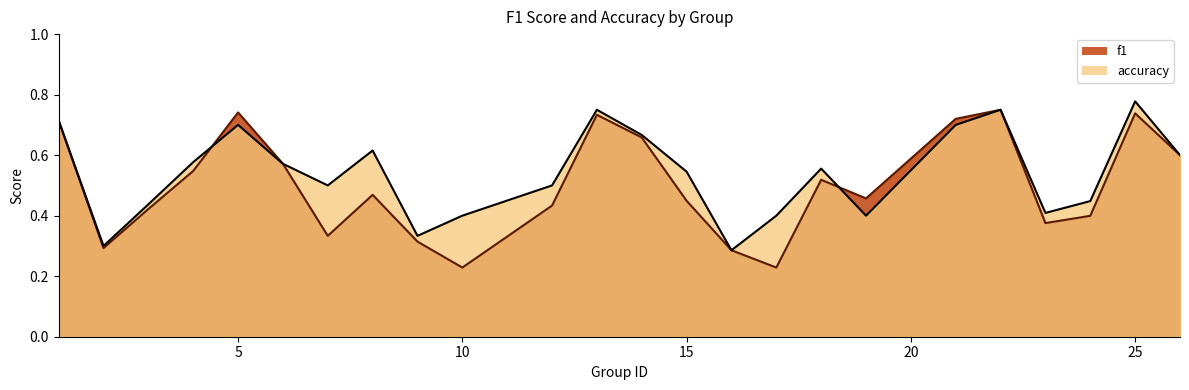

List the labels in order of f1 value, largest first.

22, 5, 25, 13, 21, 1, 14, 26, 6, 4, 18, 8, 19, 15, 12, 3, 24, 23, 7, 9, 2, 16, 10, 17